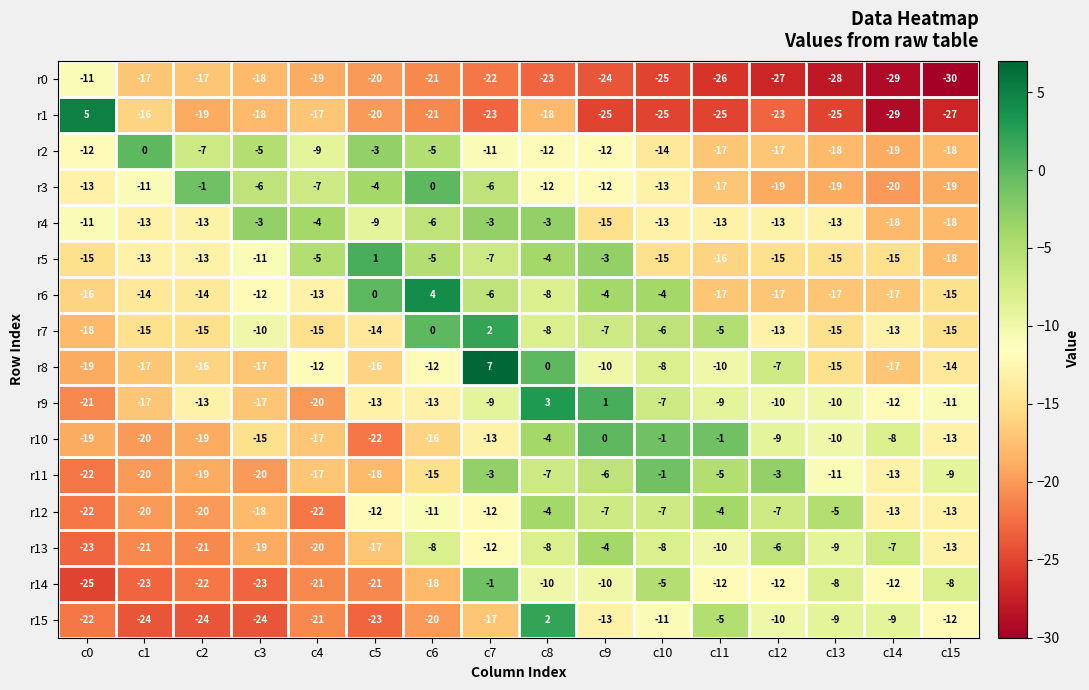

Count the number of data series in this chart.

16